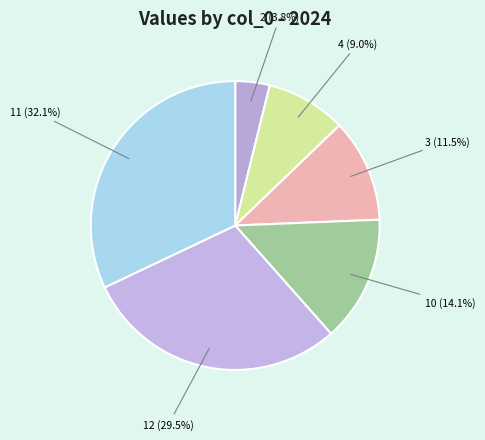

How many slices are in this pie chart?

6